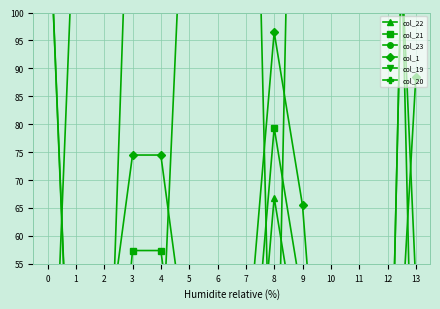

Is it true that col_22 equals 220.0 at 13?

True